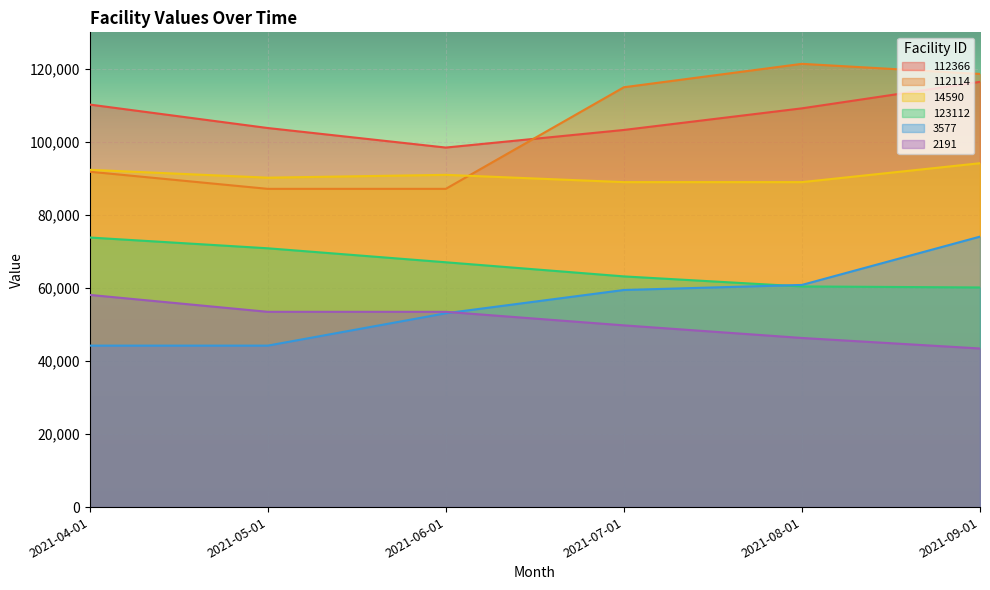

True or false: 123112 has more than 0 interior local peaks.

False